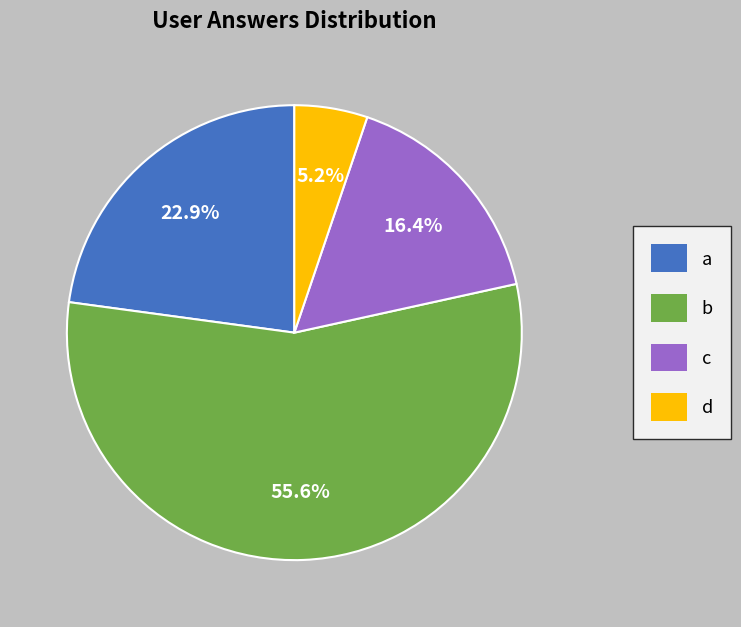

Which slice is the smallest?

d